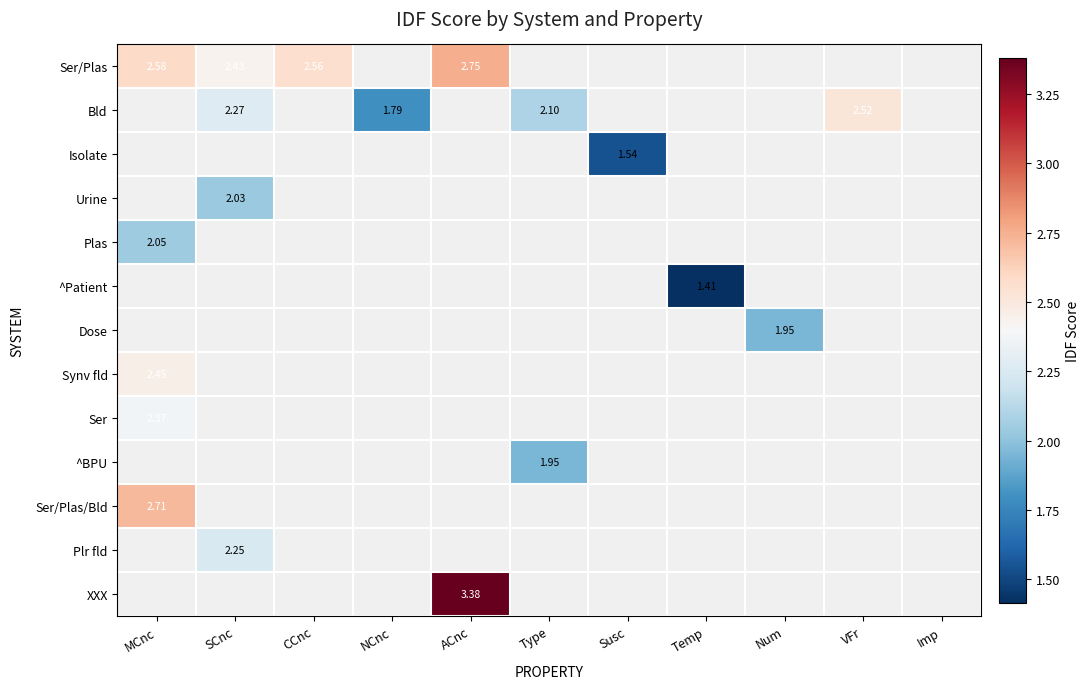

Which has a higher value, CCnc or MCnc?

MCnc